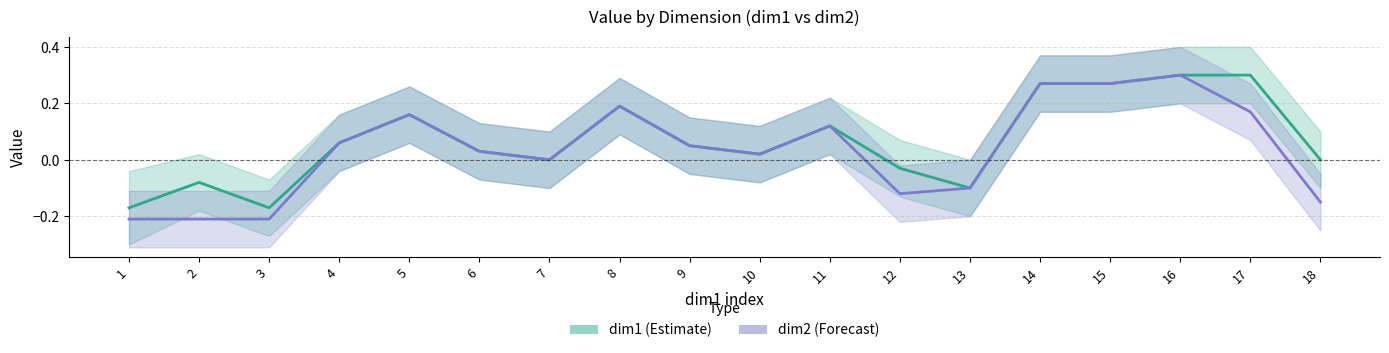

What is the sum of the dim2 (Forecast) values at 9 and 5?

0.2